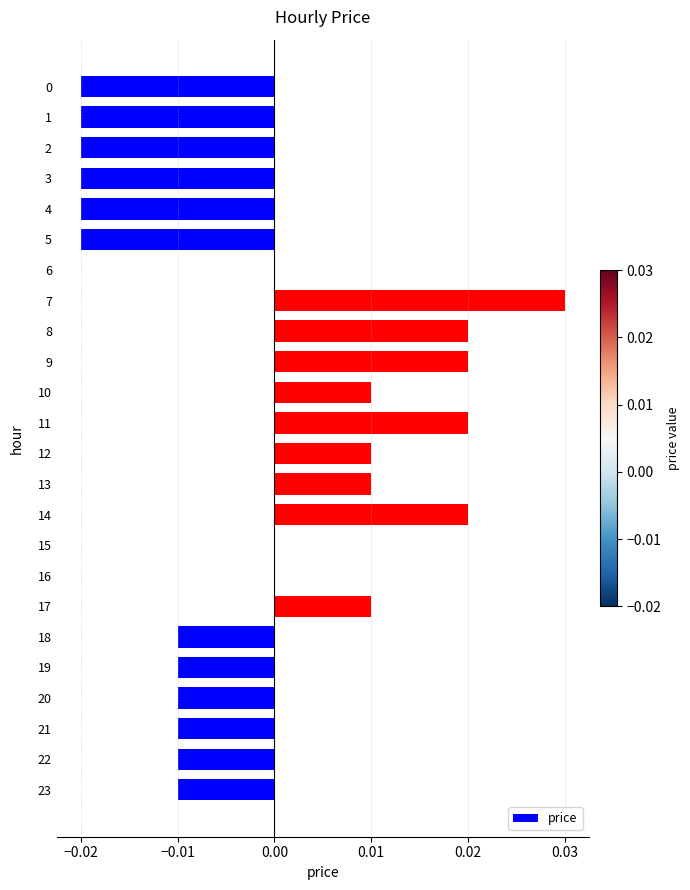

Which label corresponds to the largest value in the chart?

7